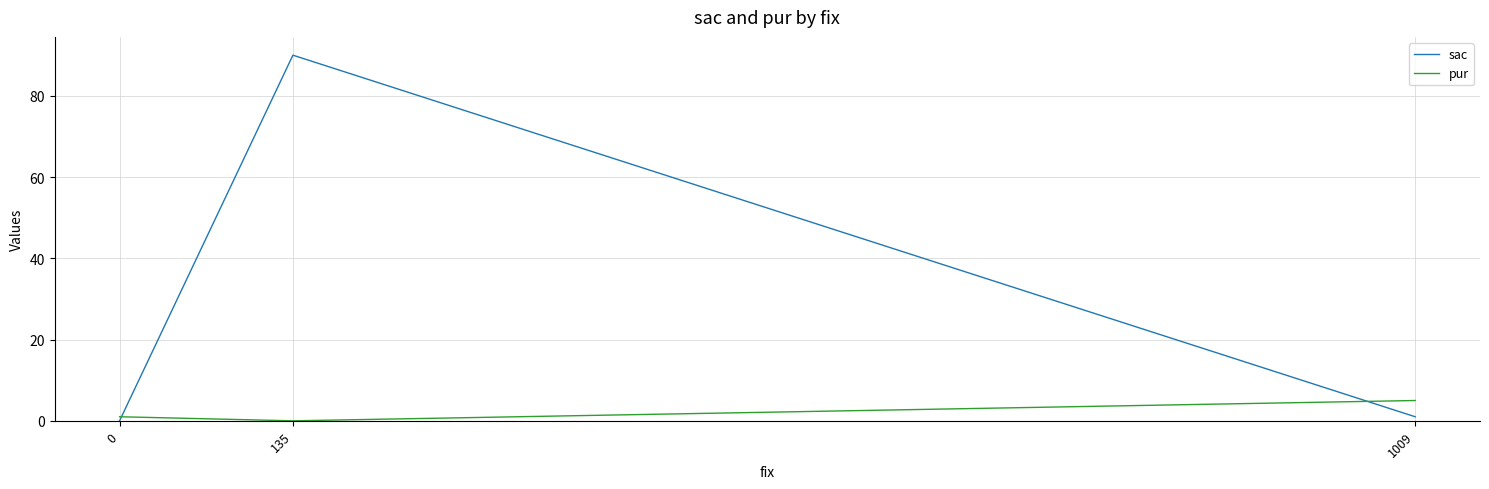

What is the difference between the maximum and minimum values in the sac series?

90